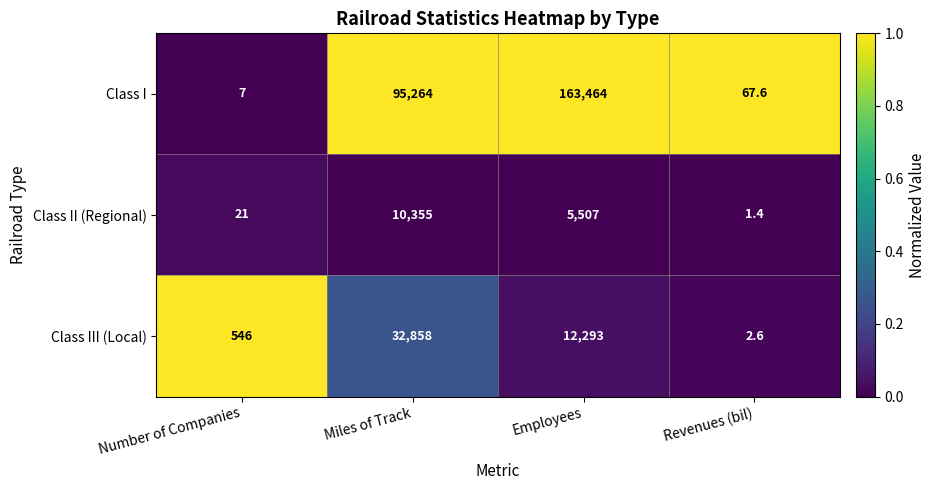

Which category has the lowest value across all series?

Revenues (bil)